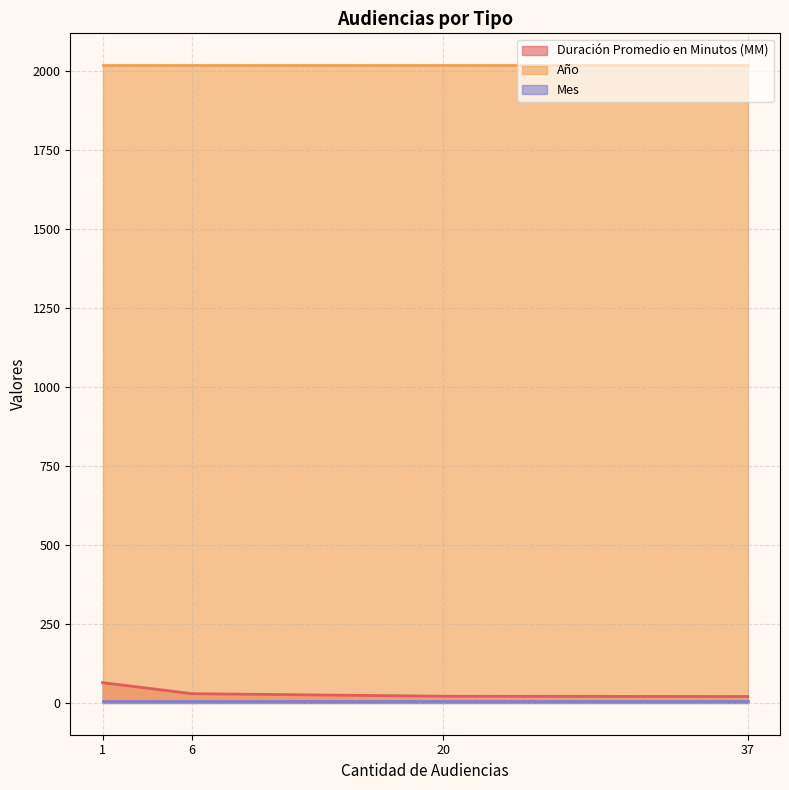

True or false: Año and Duración Promedio en Minutos (MM) cross at least once.

False